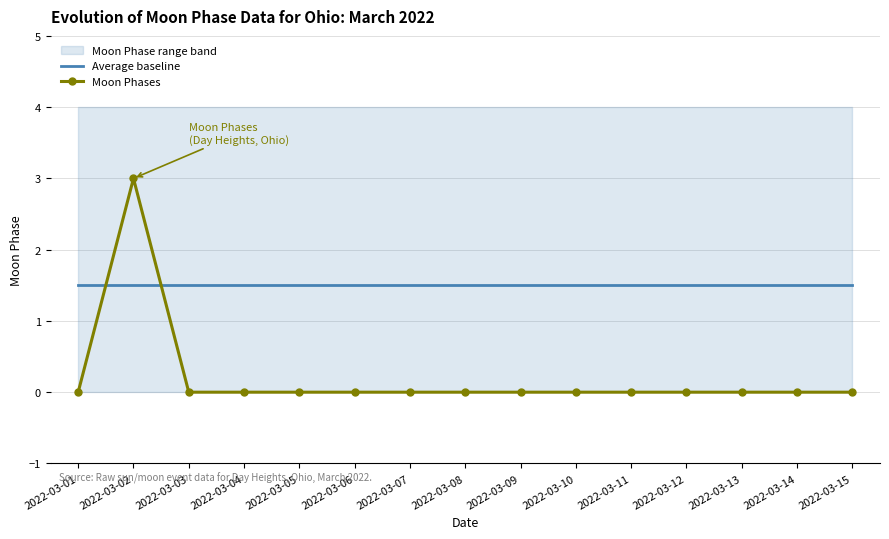

Is it true that Moon Phases equals 3.0 at 2022-03-02?

True